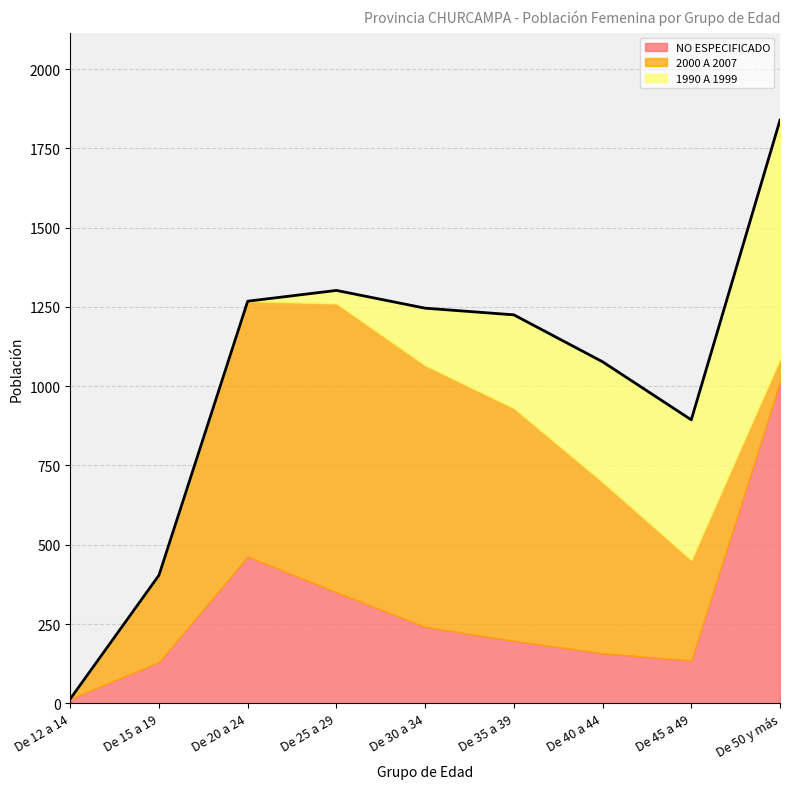

What is the value of the 2000 A 2007 point at the 6th from the left?

734